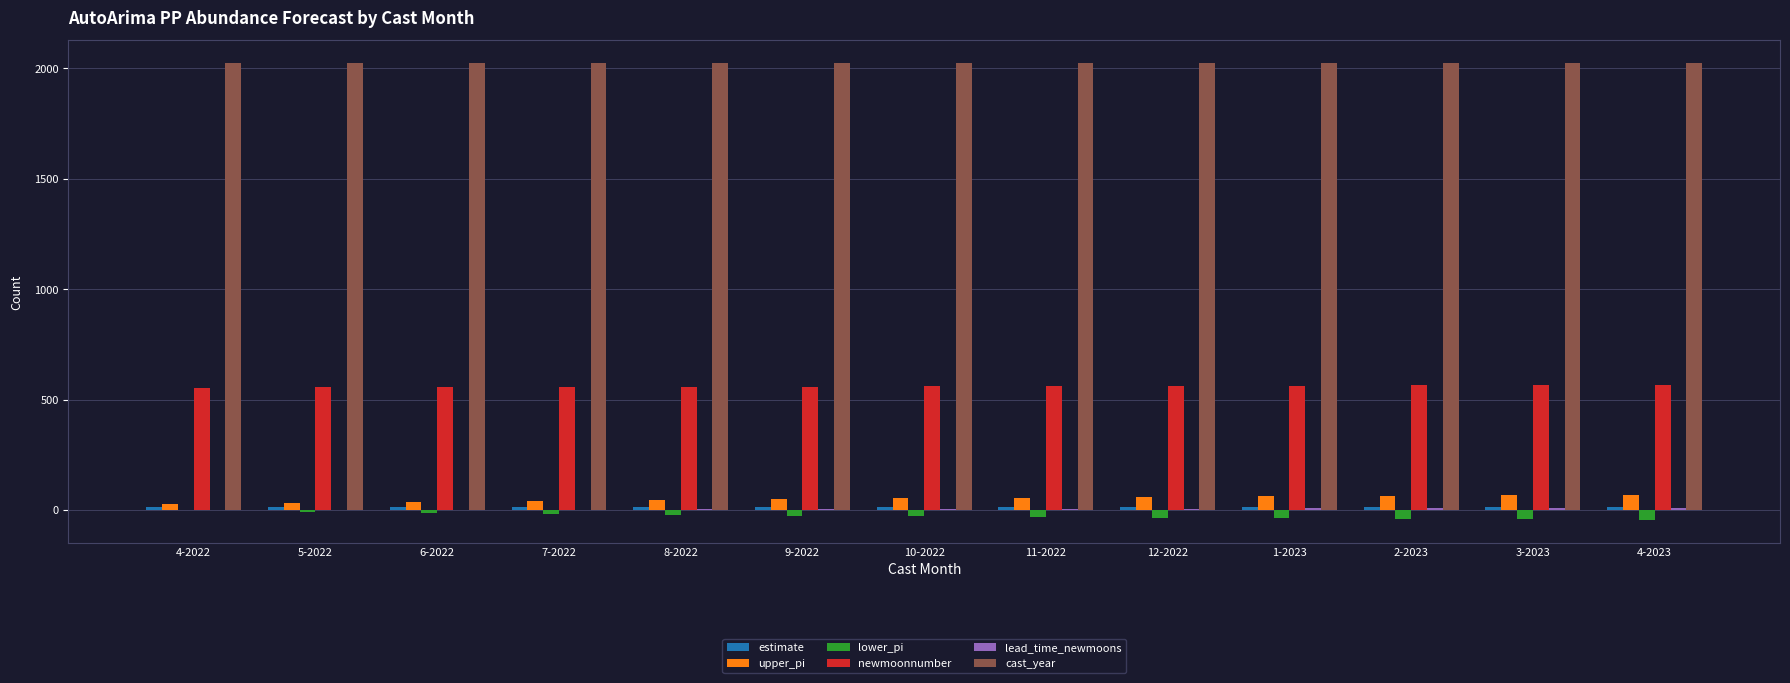

How many data points does each series have?

13